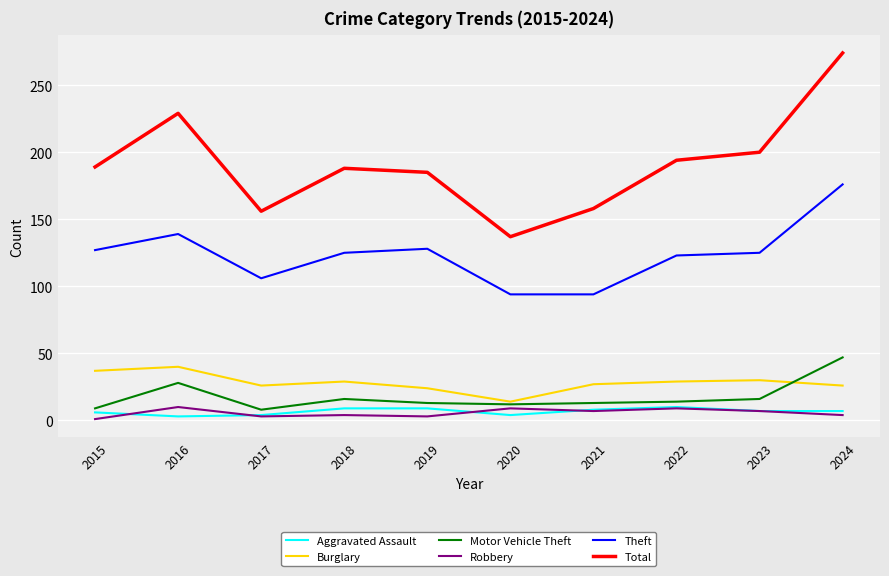

Which series has the widest spread of values?

Total